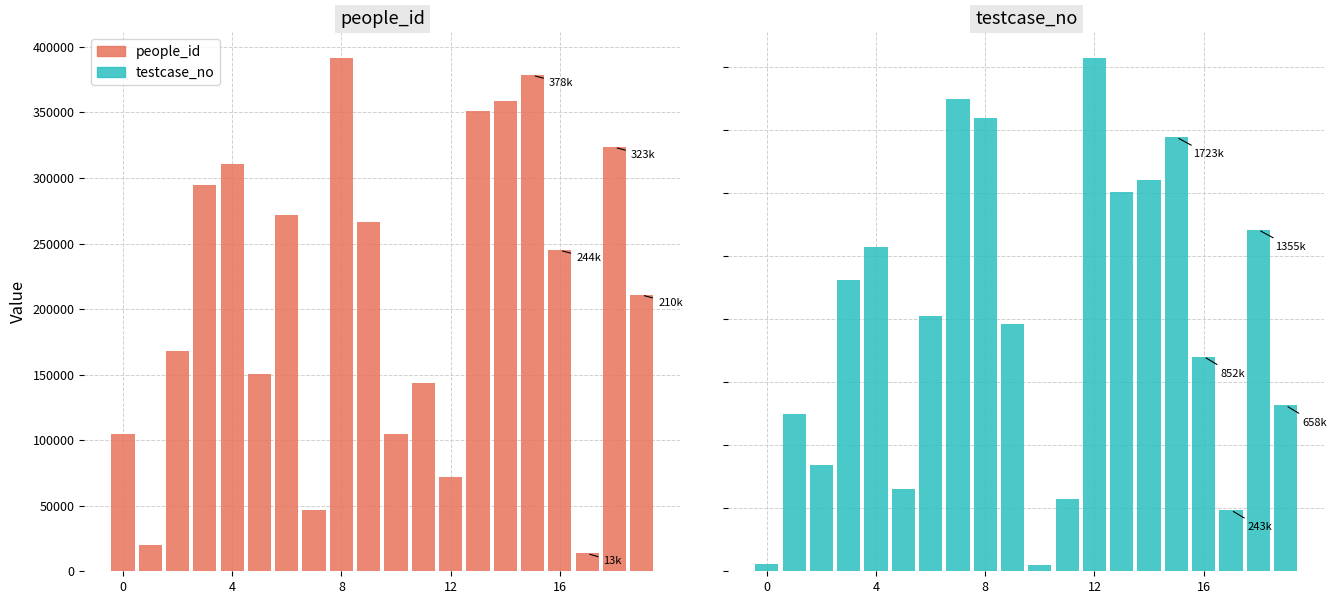

What is the smallest value displayed?

13574